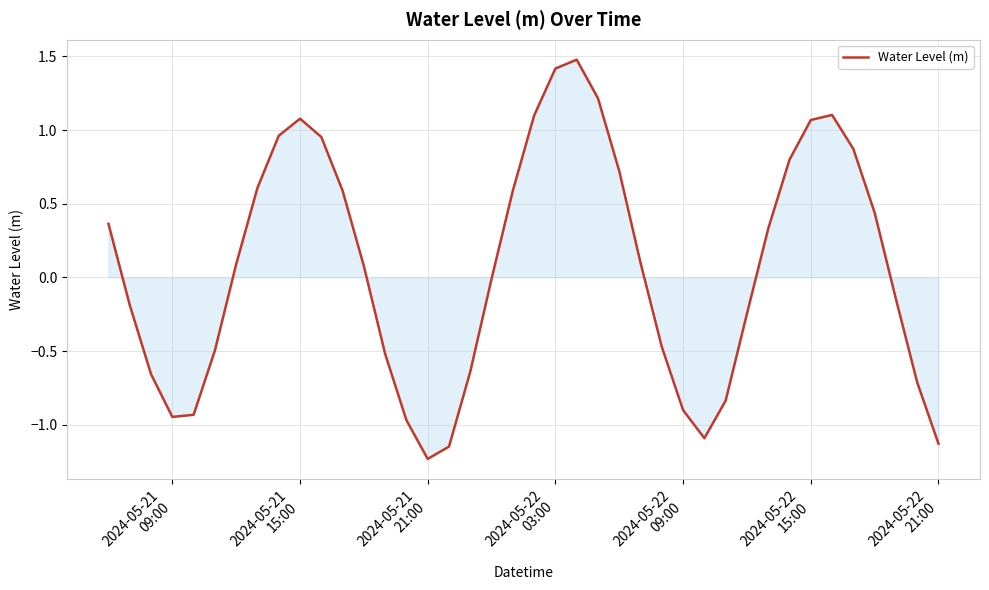

True or false: there are more than 0 points higher than both neighbors.

True